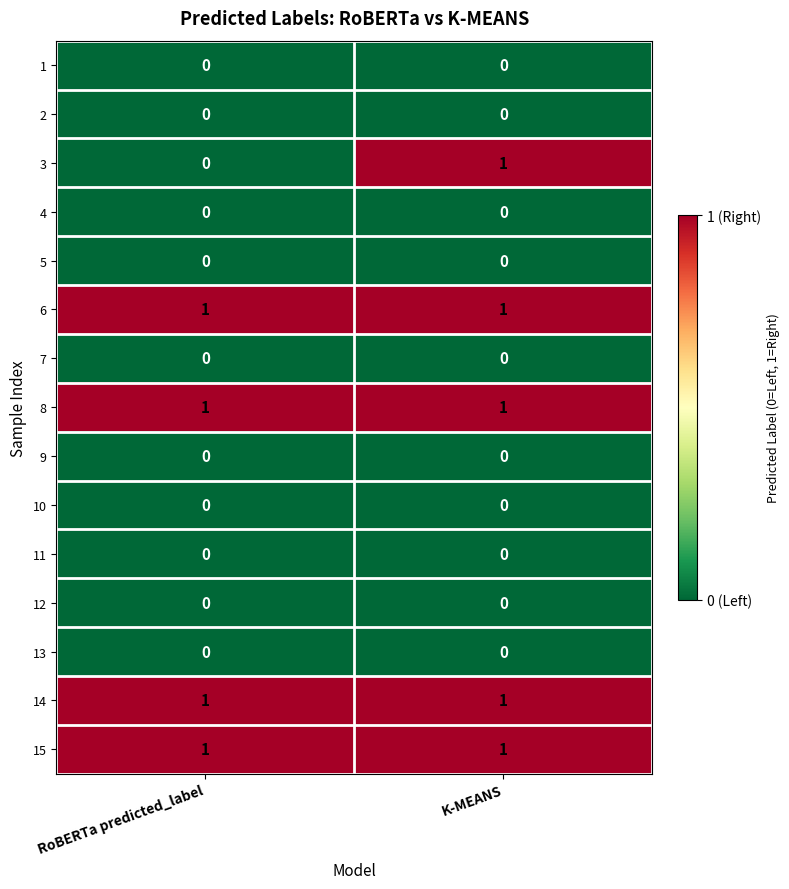

The value of 14 at K-MEANS is 1. True or false?

True